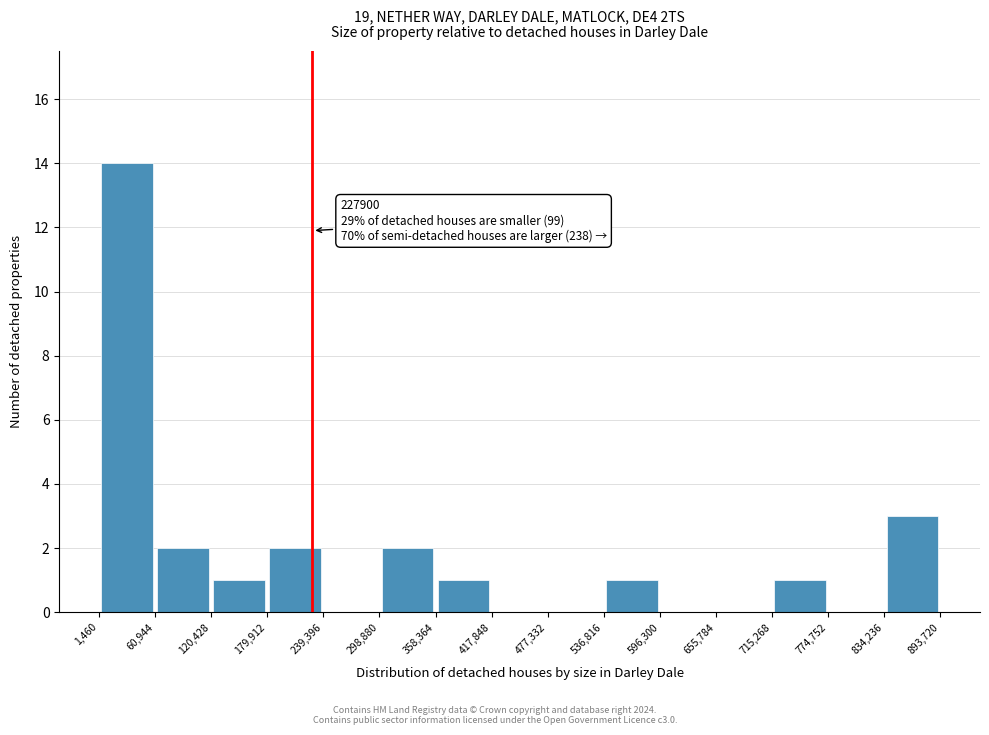

Which range on the x-axis has the tallest bar?

1,460 to 60,944